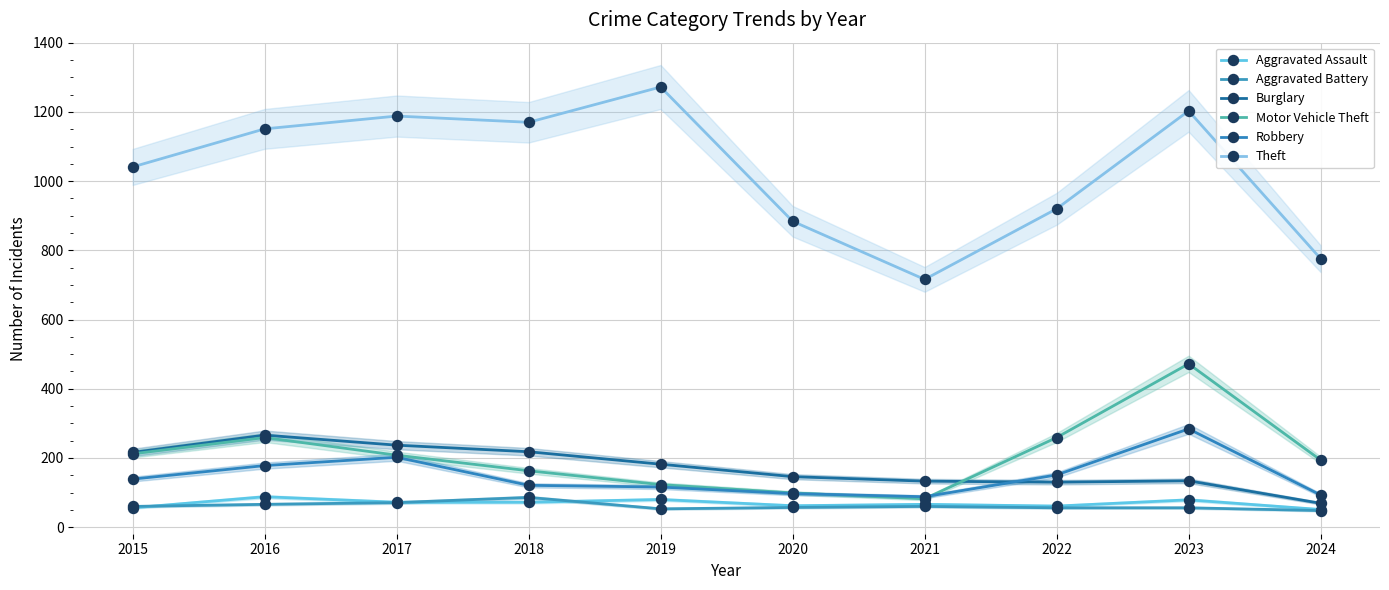

What is the difference between the second highest and minimum values in the Robbery series?

114